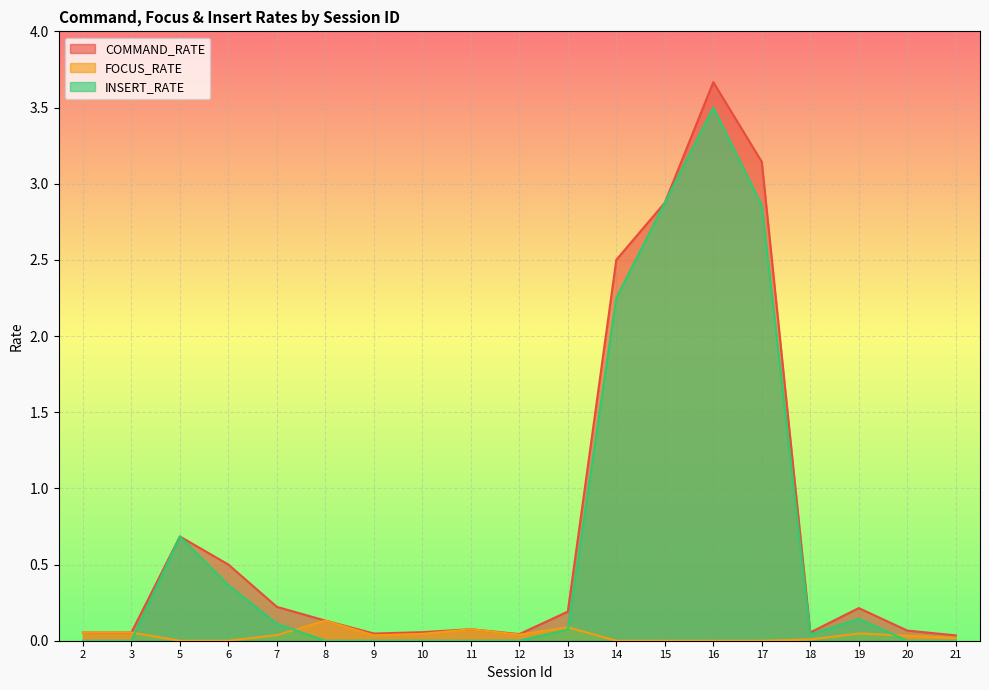

Which series has the largest total across all categories?

COMMAND_RATE